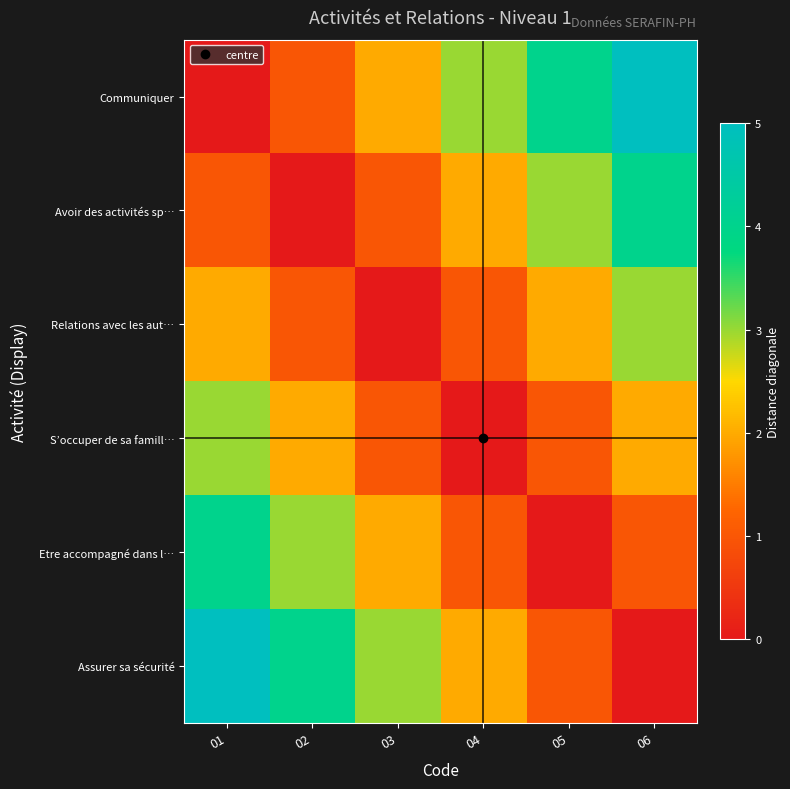

Rank the series at 04 from highest to lowest value.

Communiquer, Avoir des activités sp…, Assurer sa sécurité, Relations avec les aut…, Etre accompagné dans l…, S’occuper de sa famill…